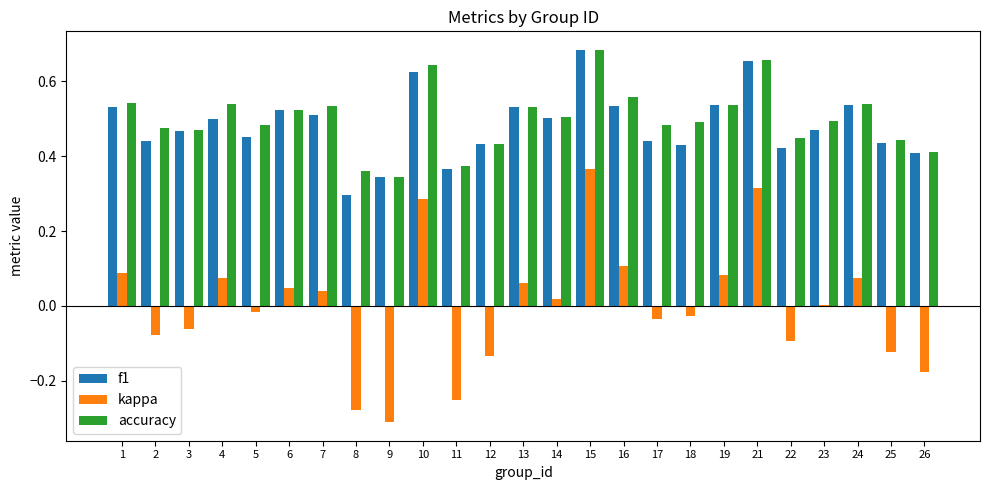

At which category does the chart reach its peak across all series?

15